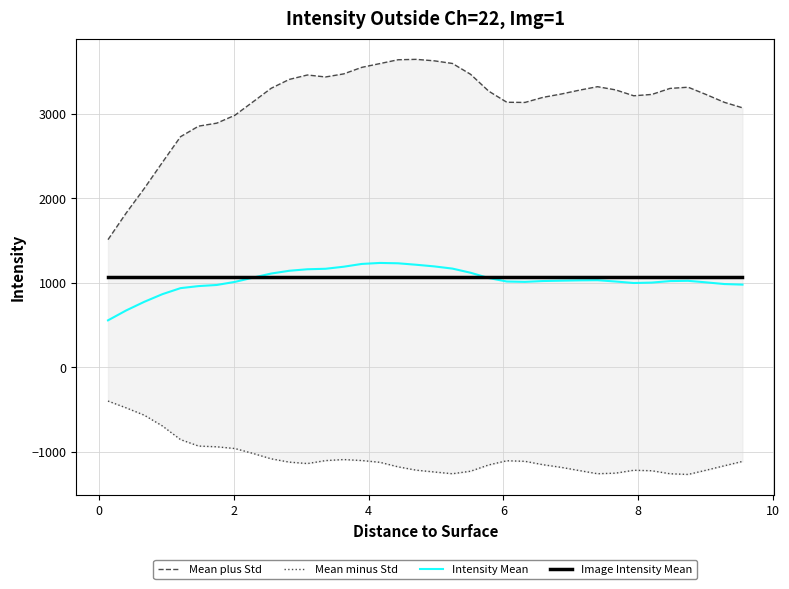

True or false: Mean plus Std and Mean minus Std cross at least once.

False